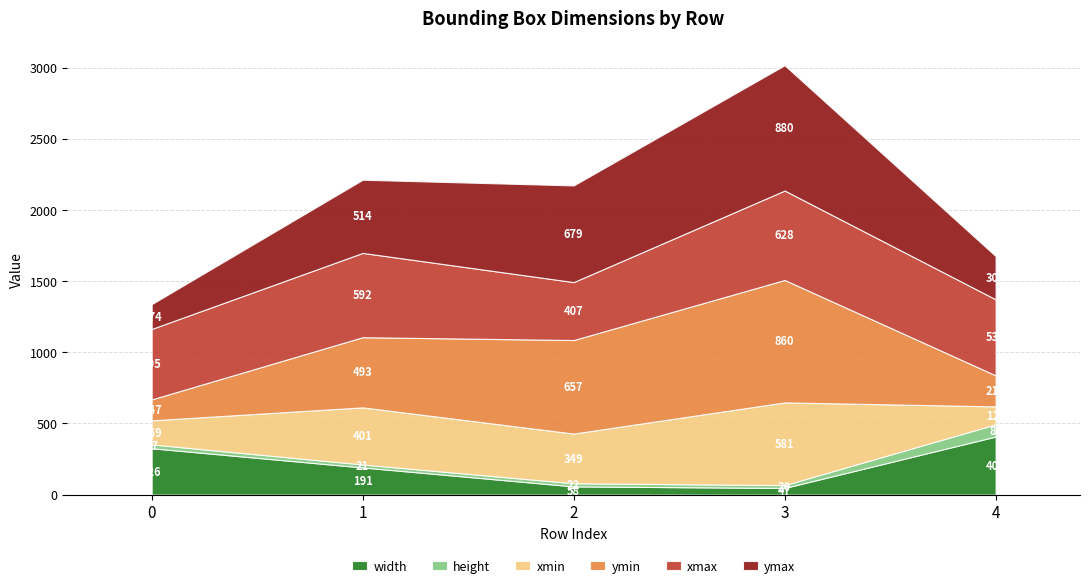

Where is the first local maximum for xmax?

1